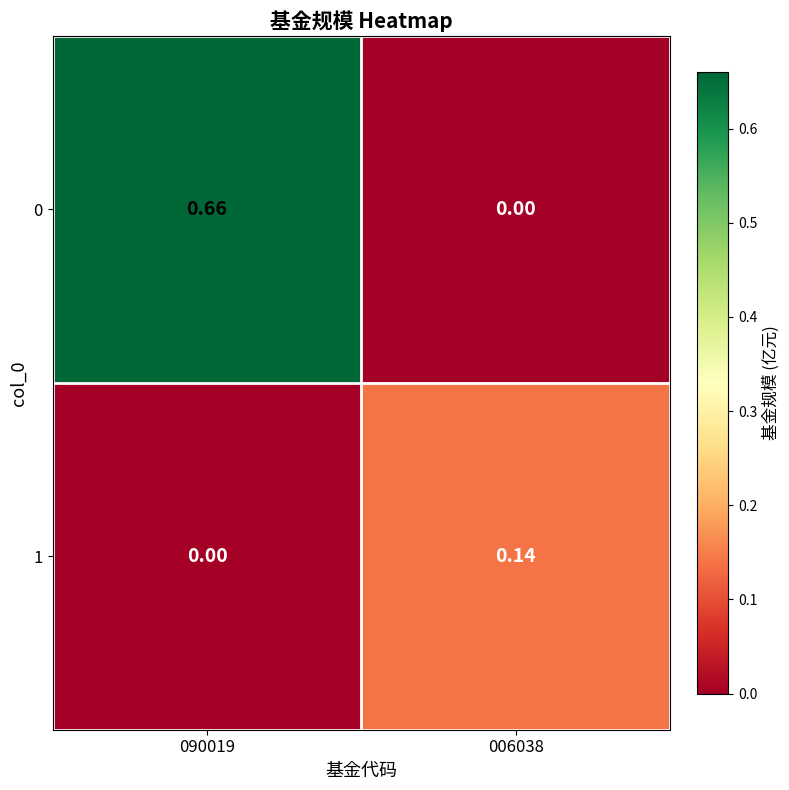

Is the value of 1 at 006038 greater than the value of 0 at 006038?

Yes